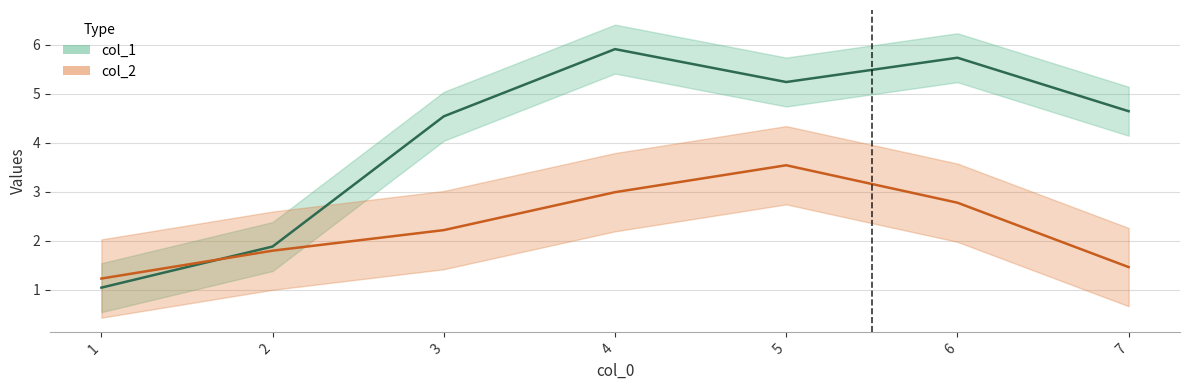

Between 7 and 1, which is larger?

7